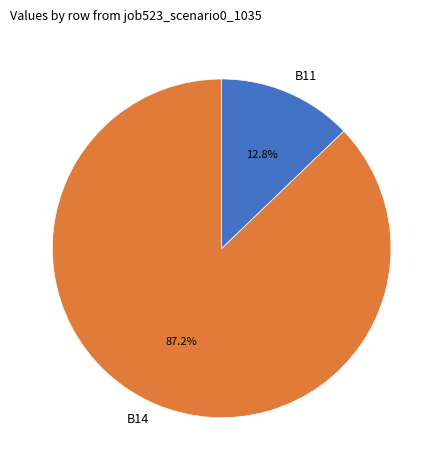

To the nearest percent, what portion does B14 represent?

87%